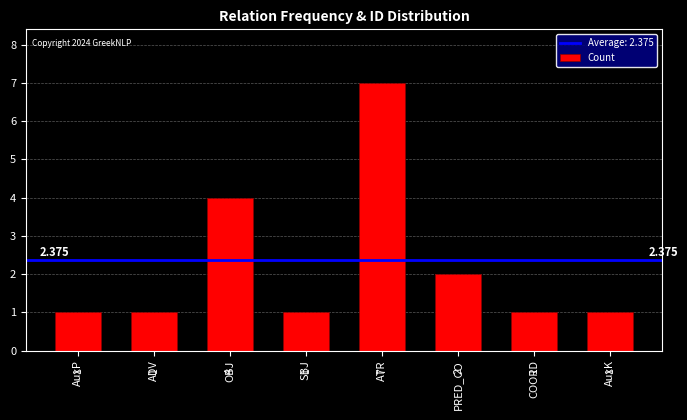

What is the change in value from AuxP to ATR?

+6